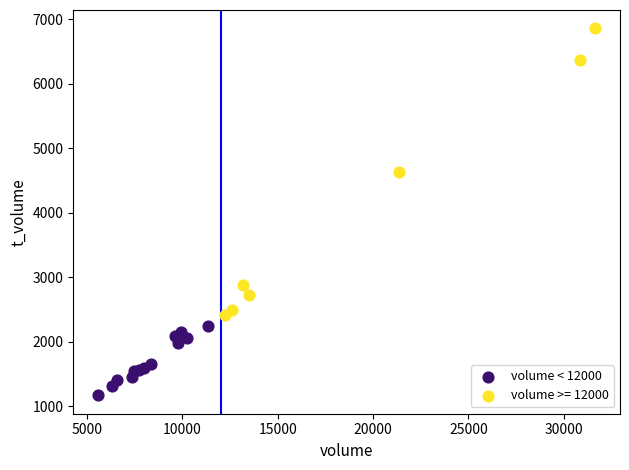

Which series reaches the maximum Y coordinate?

volume >= 12000